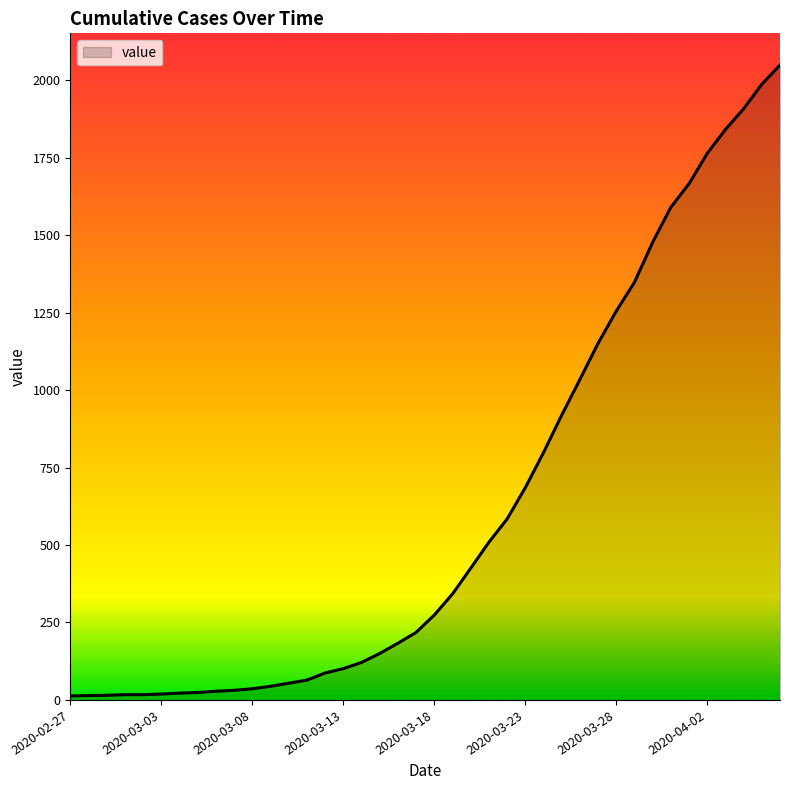

What is the maximum value shown in the chart?

2049